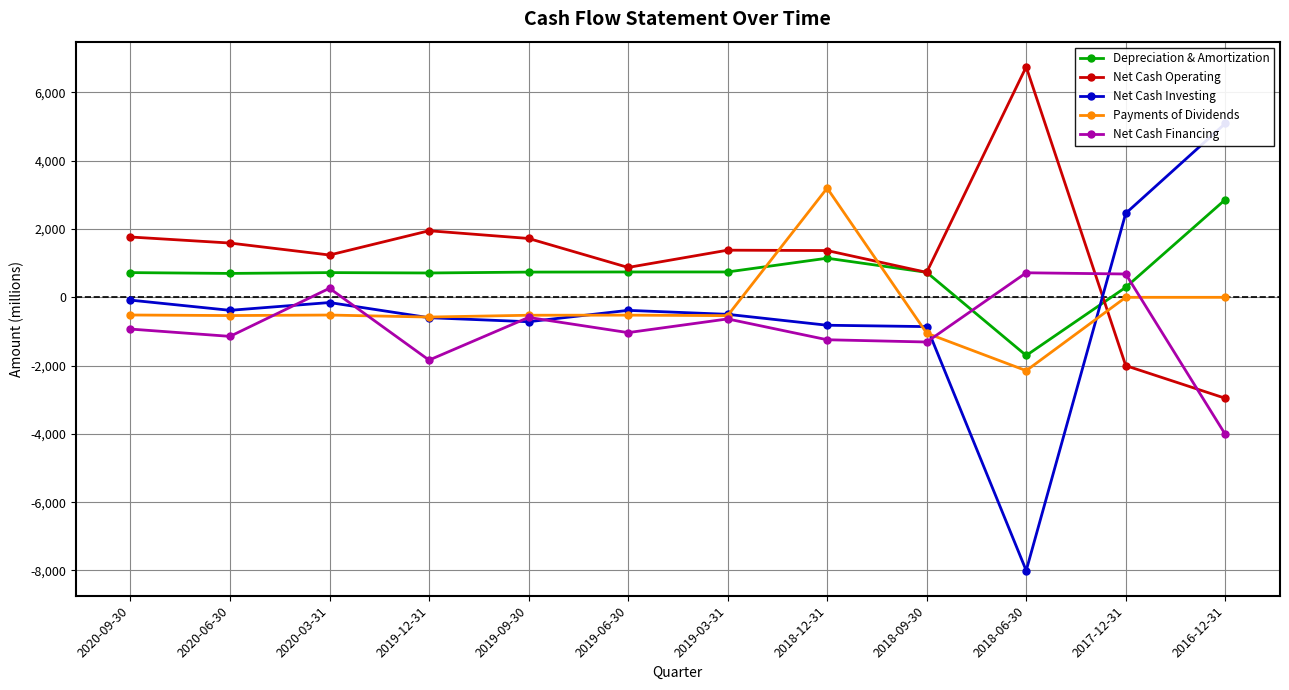

What is the spread (max minus min) of values at 2020-06-30?

2734